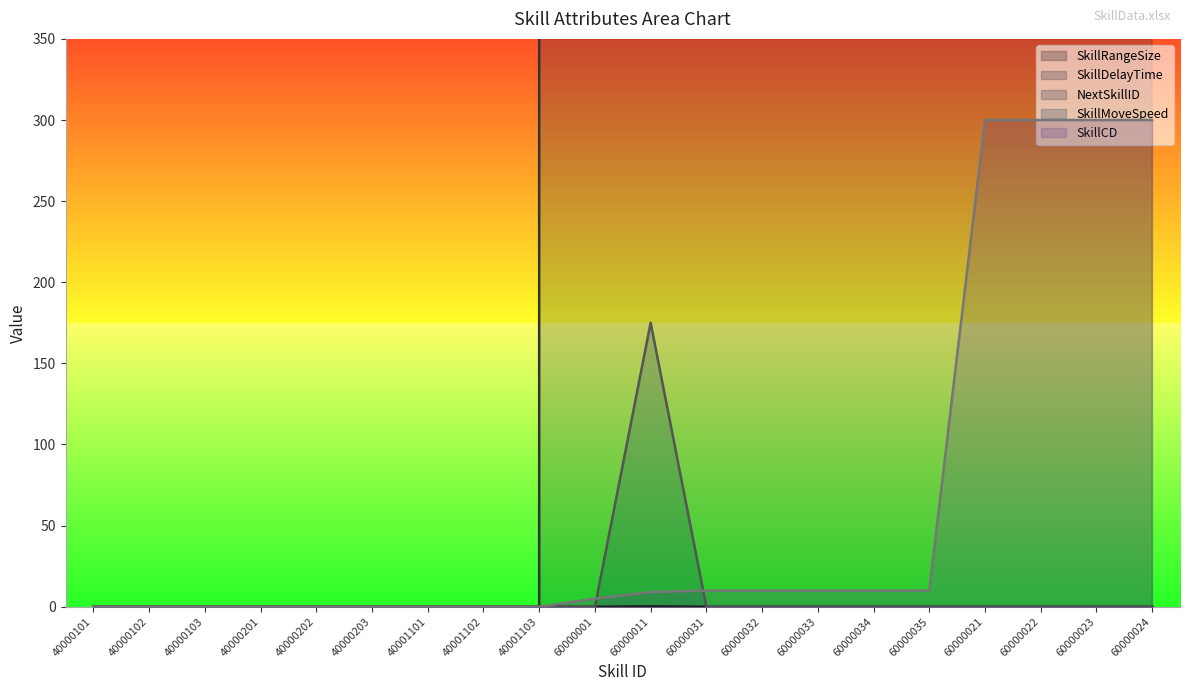

Rank the categories by SkillMoveSpeed value from lowest to highest.

40000101, 40000102, 40000103, 40000201, 40000202, 40000203, 40001101, 40001102, 40001103, 60000001, 60000031, 60000032, 60000033, 60000034, 60000035, 60000021, 60000022, 60000023, 60000024, 60000011